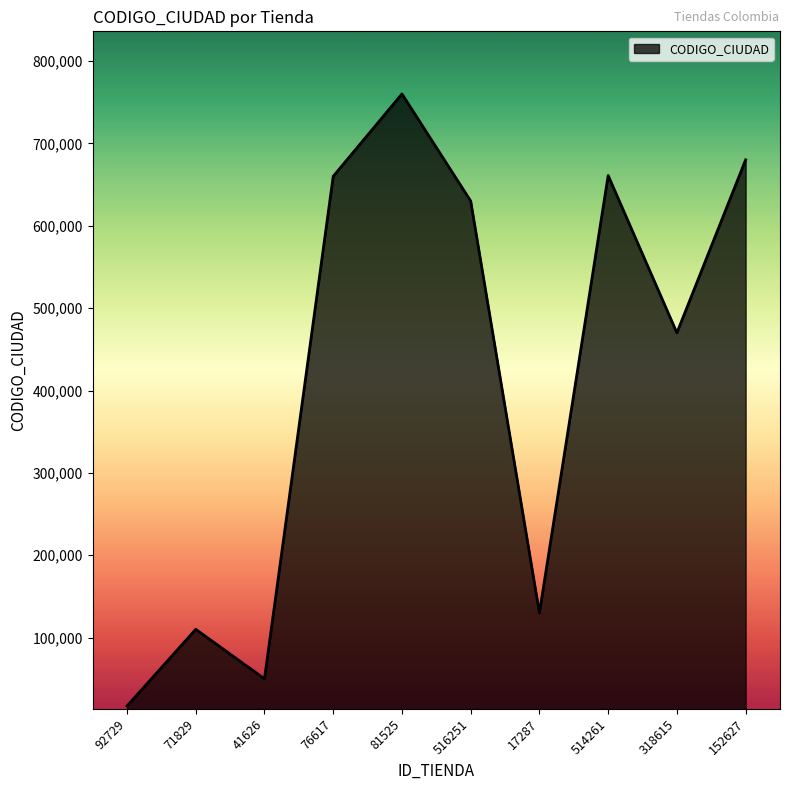

Is it true that the value at 17287 is 130007?

True